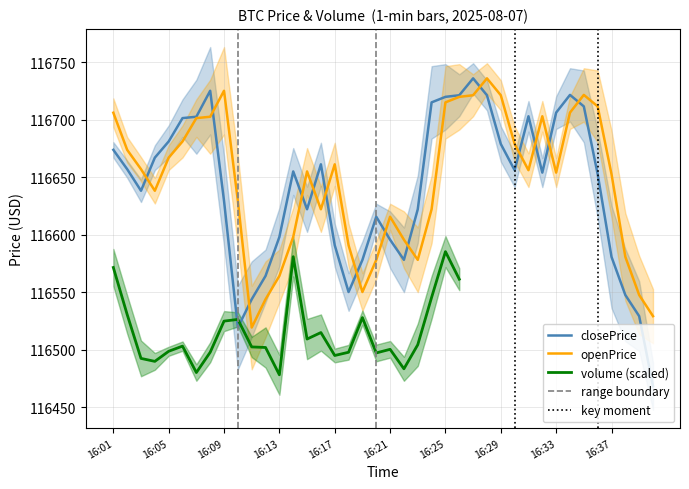

True or false: closePrice and openPrice cross at least once.

True